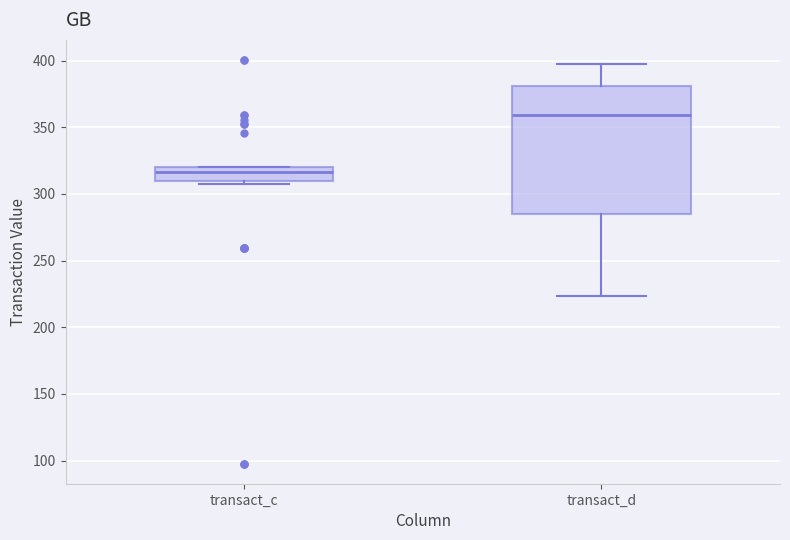

Reading left to right, read every box against the y-axis: the position of its median line, the range the box covers, and the ends of its whiskers. The values are not printed on the chart, so give them approximately, as read against the axis.

transact_c: median 315, box 310 to 320, whiskers 310 (just below the box's lower edge) to 320
transact_d: median 360, box 285 to 380, whiskers 225 to 395